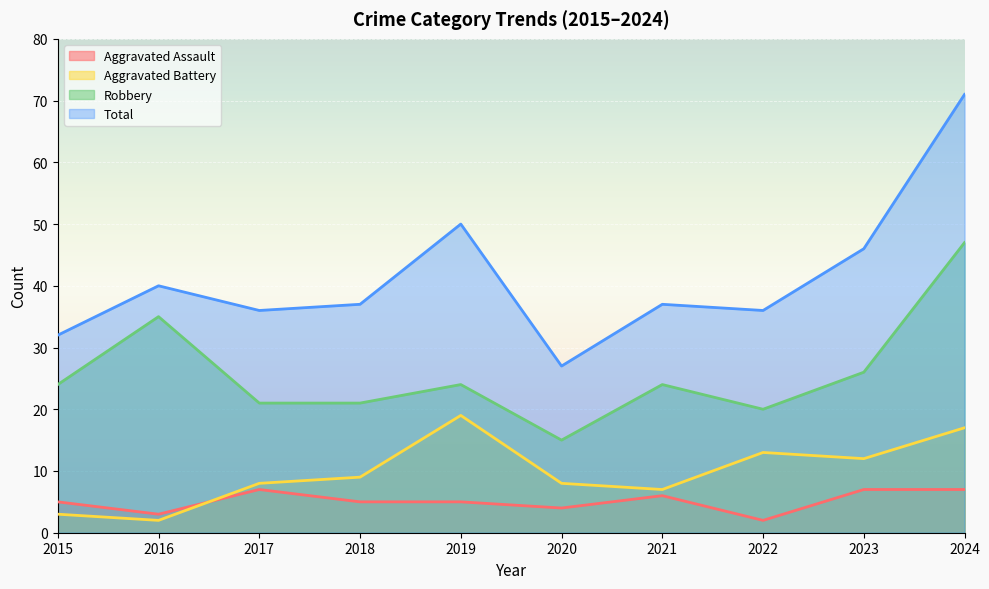

Between 2017 and 2022, which series saw the biggest shift?

Aggravated Assault